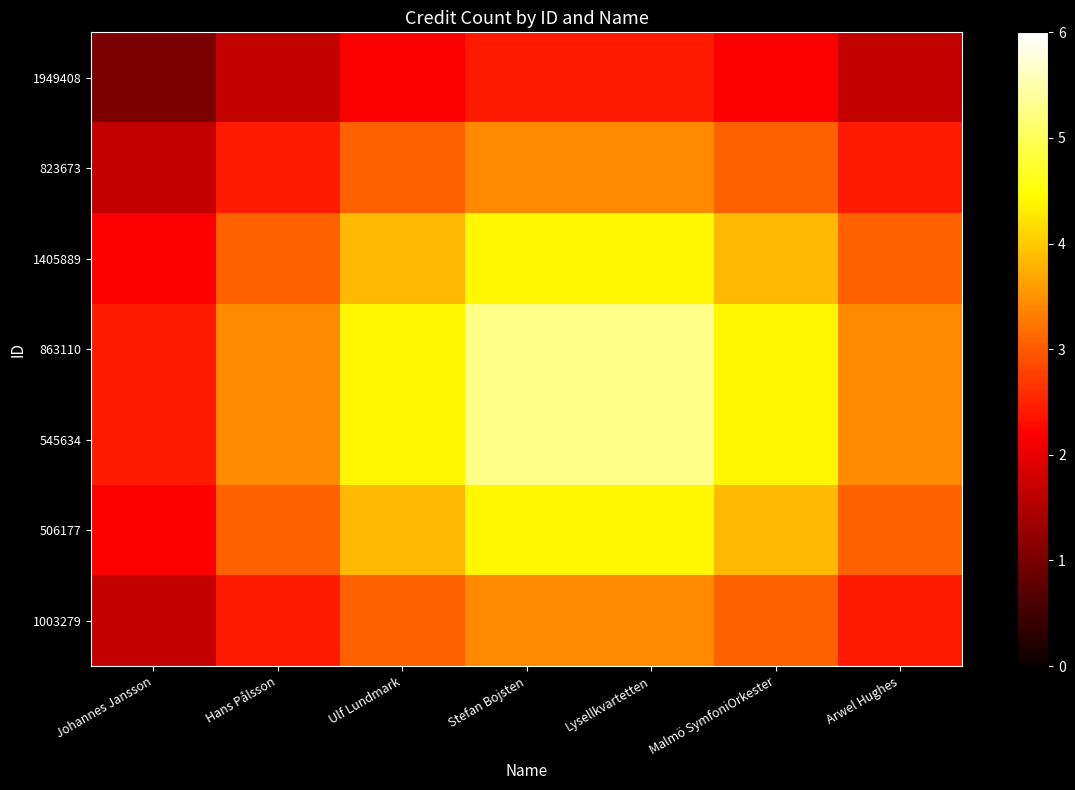

What is the difference between the highest and lowest values at Ulf Lundmark?

2.2